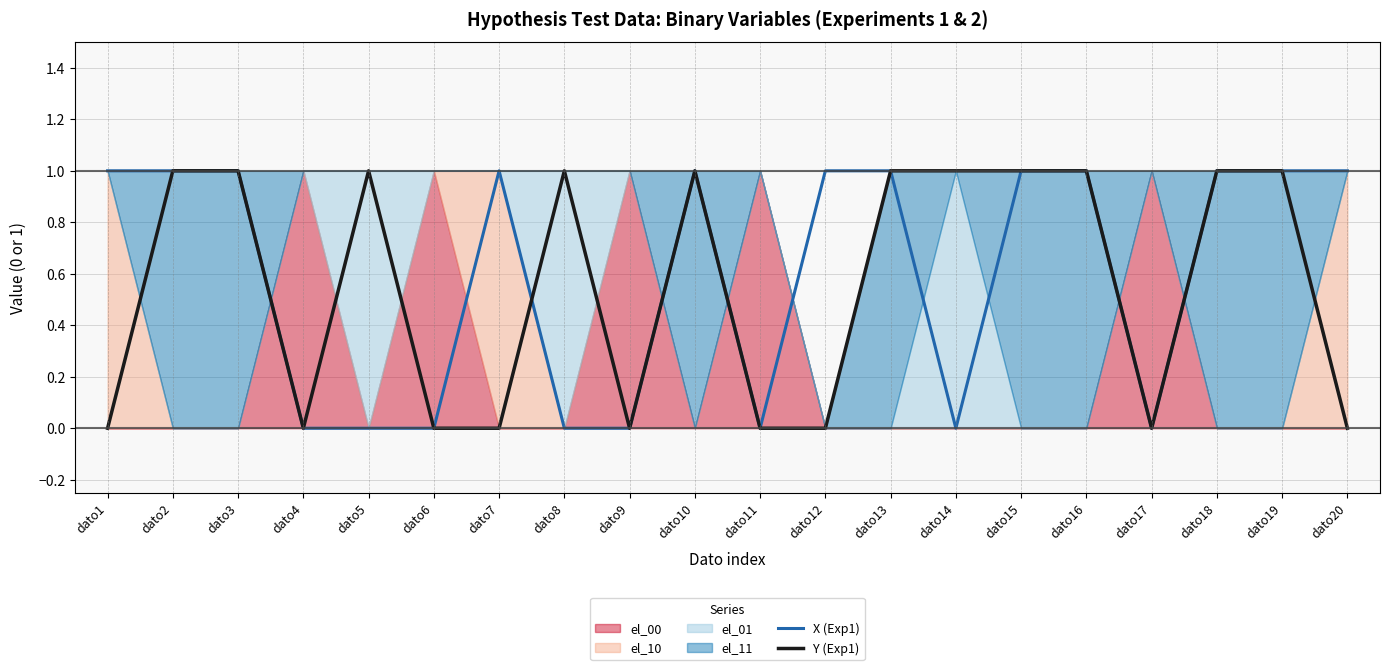

Where do Y (Exp1) and X (Exp1) first cross each other?

dato7 and dato8